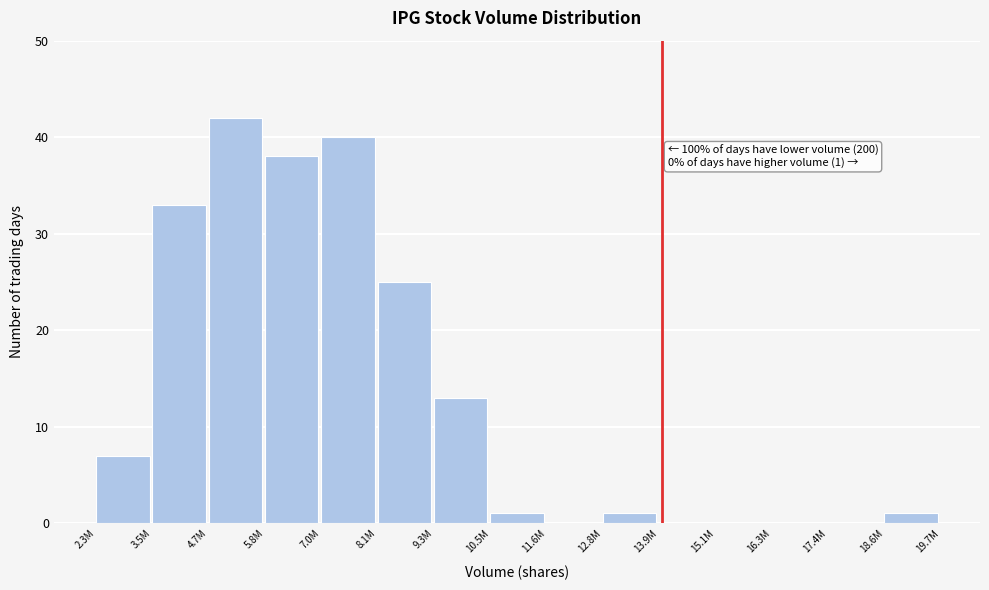

Reading left to right, list all the values displayed in this chart.

2.3M=7	3.5M=33	4.7M=42	5.8M=38	7.0M=40	8.1M=25	9.3M=13	10.5M=1	11.6M=0	12.8M=1	13.9M=0	15.1M=0	16.3M=0	17.4M=0	18.6M=1